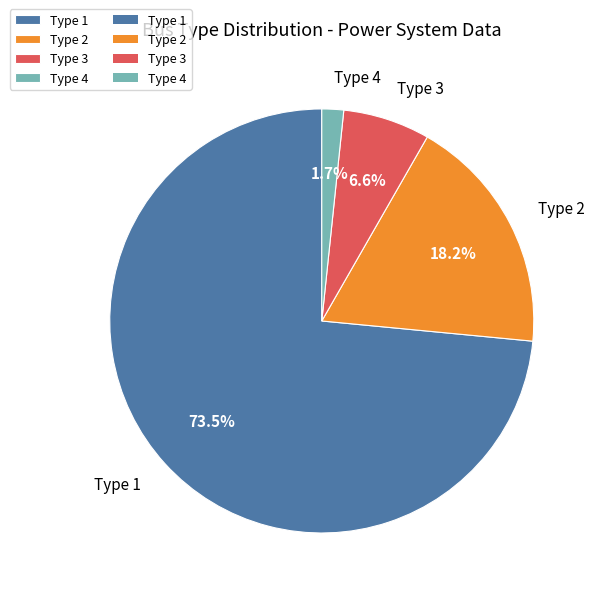

True or false: Type 1 accounts for 61% of the total.

False